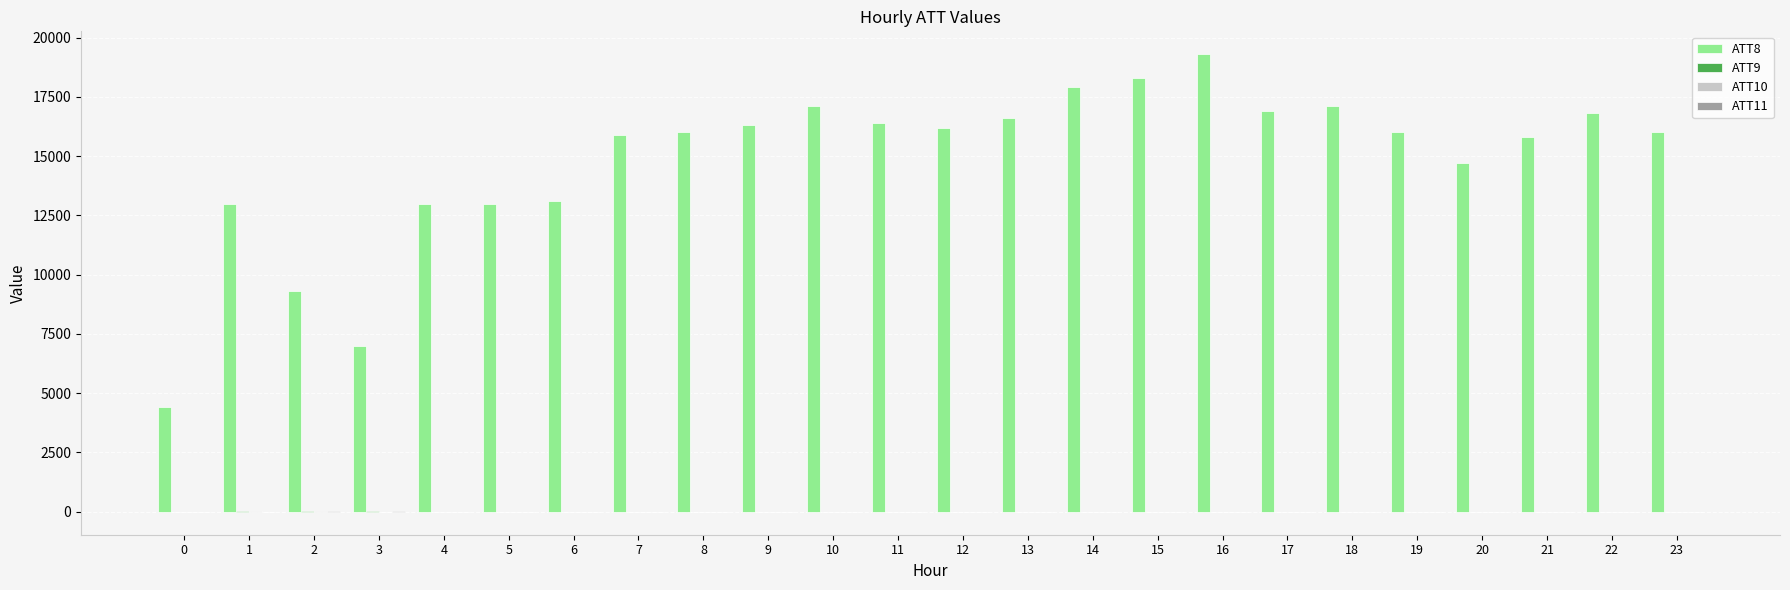

Which series has the largest total across all categories?

ATT8